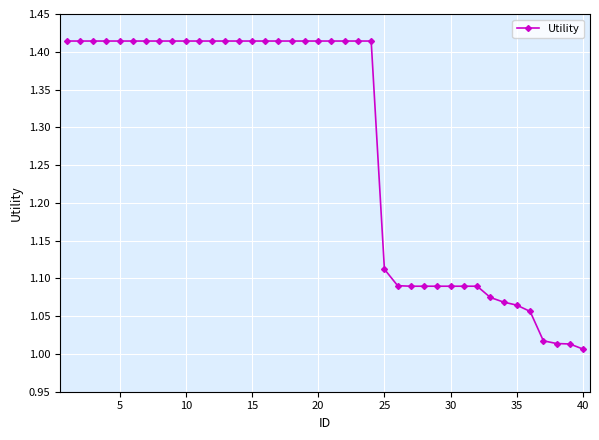

What is the sum of all values?

51.0